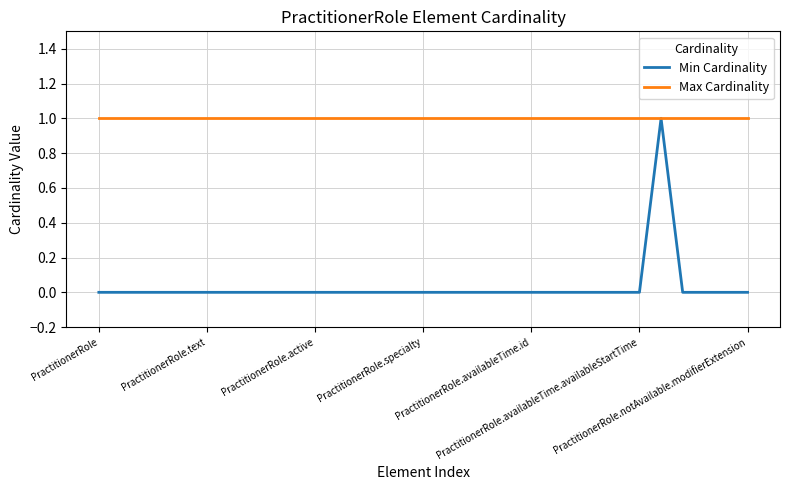

Rank the series by their average value, from highest to lowest.

Max Cardinality, Min Cardinality